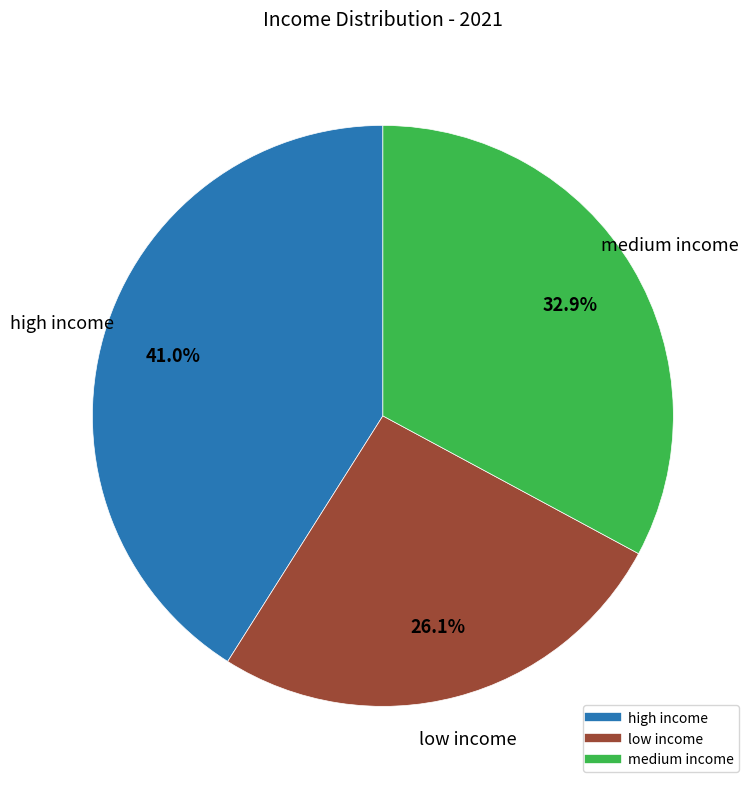

Does high income represent more than half of the total?

No